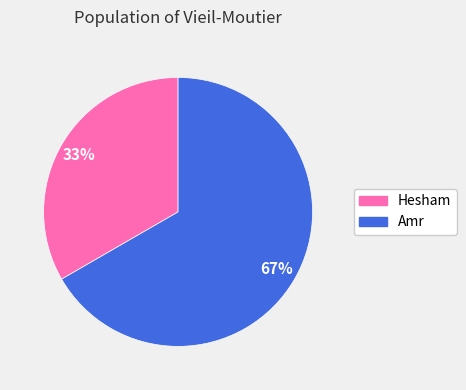

What percentage is the Amr slice, to the nearest percent?

67%